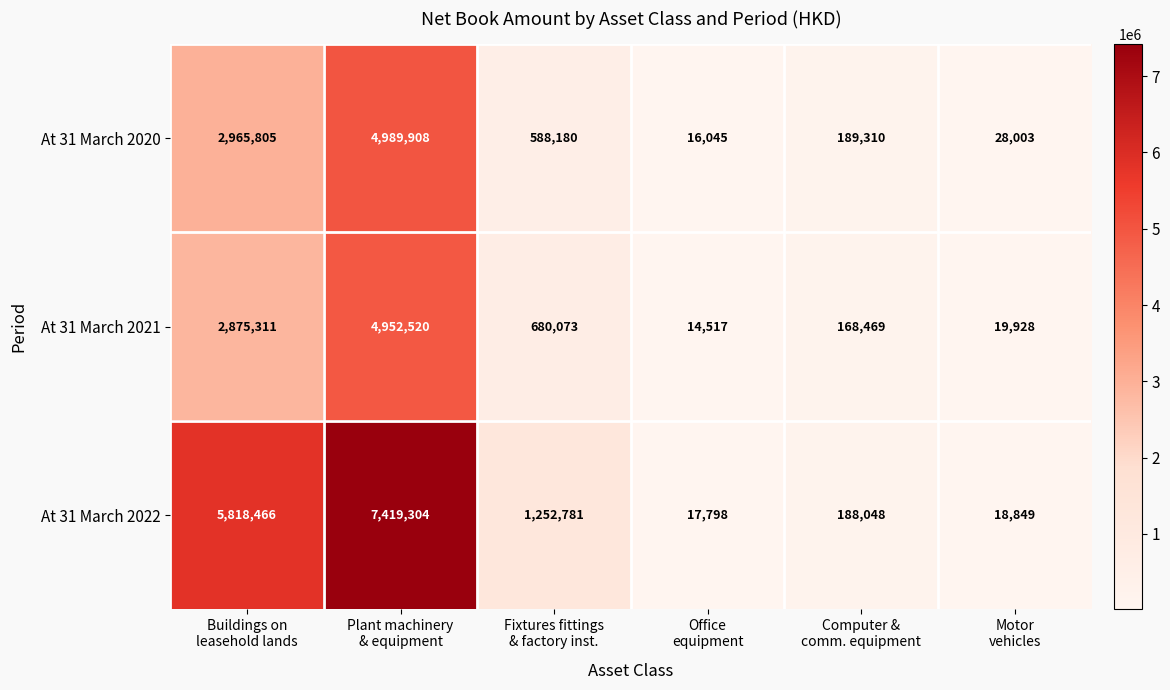

Count the number of categories in the chart.

6